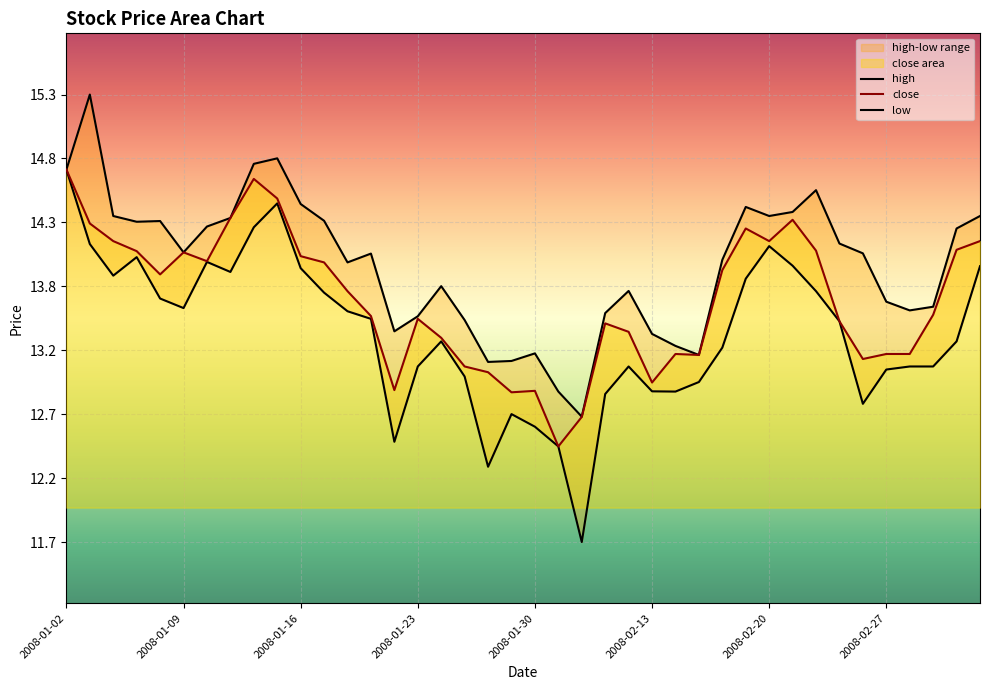

Where is the first local maximum for high?

2008-01-03